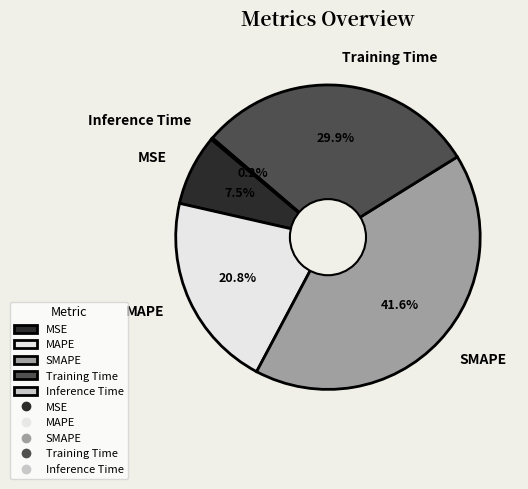

Is there a majority slice in this chart?

No